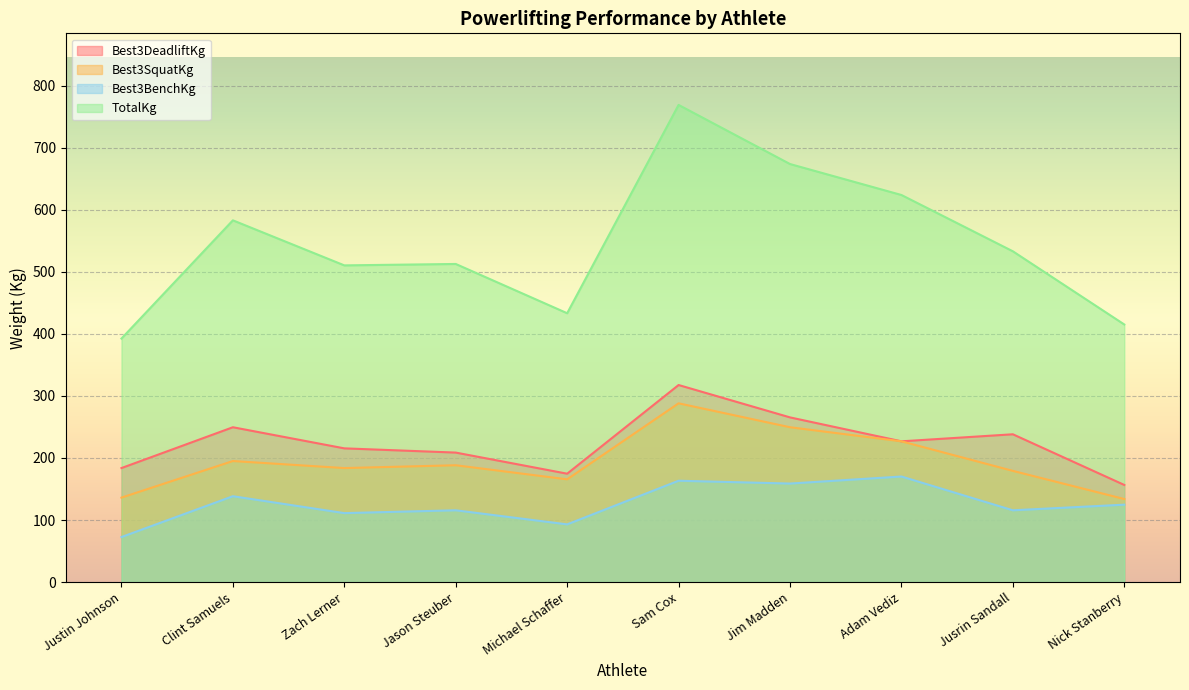

What is the average value of the TotalKg series?

544.5